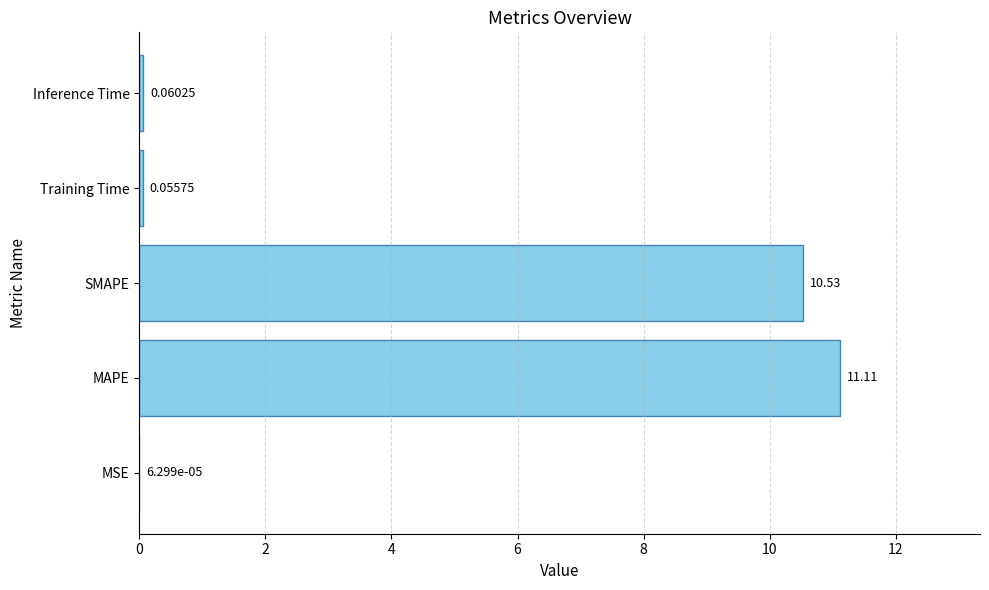

What is the sum of the values at SMAPE and MSE?

10.5